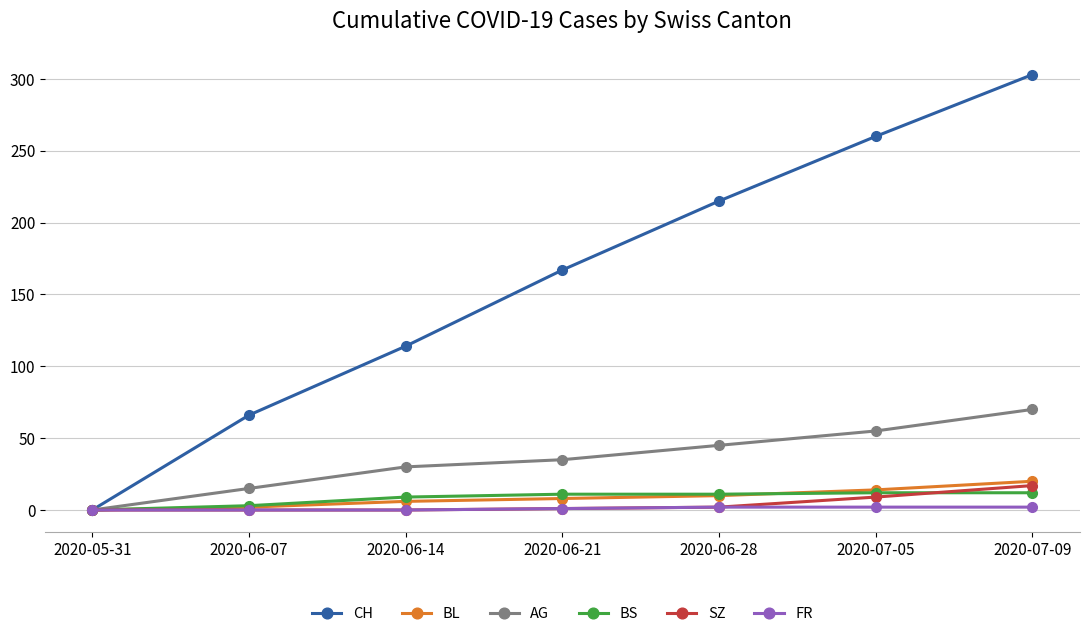

What is the difference between the highest and lowest values at 2020-07-09?

301